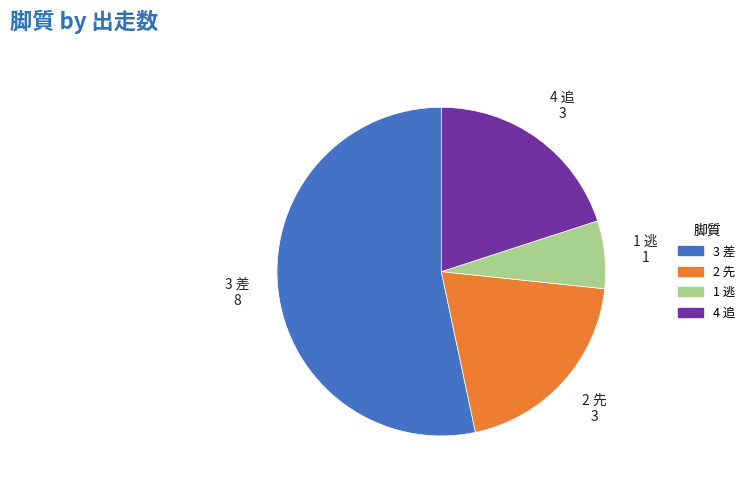

Which has a higher value, 1 逃 or 2 先?

2 先